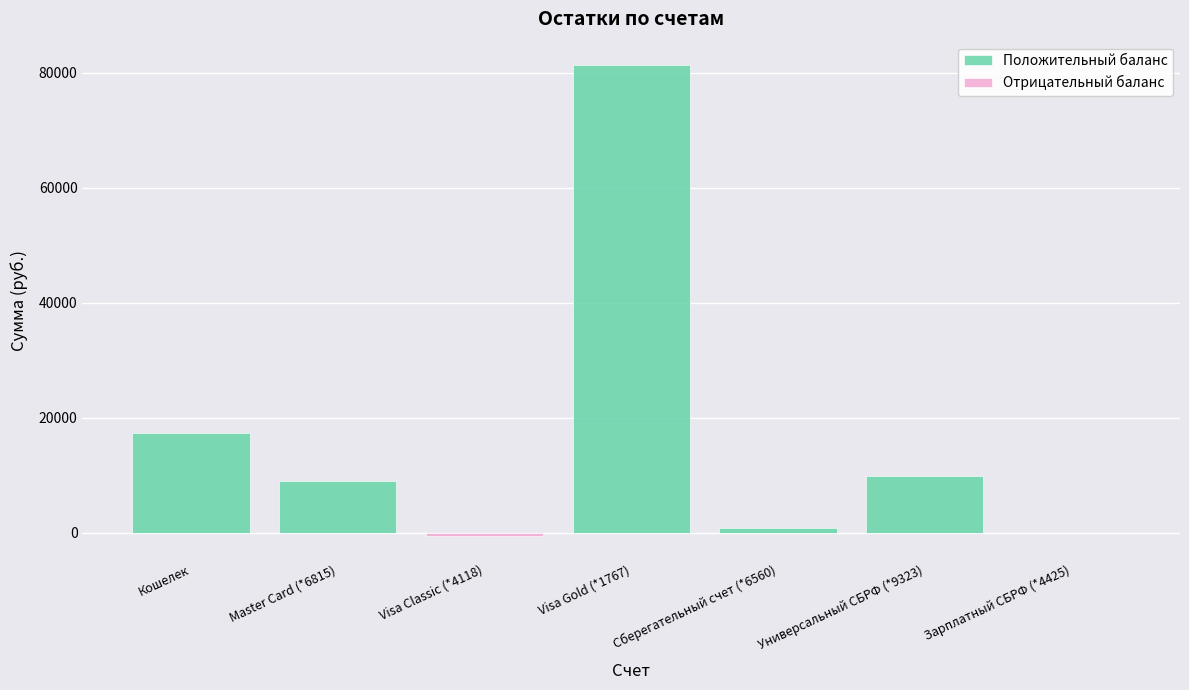

Which series changed the most between Универсальный СБРФ (*9323) and Зарплатный СБРФ (*4425)?

Положительный баланс